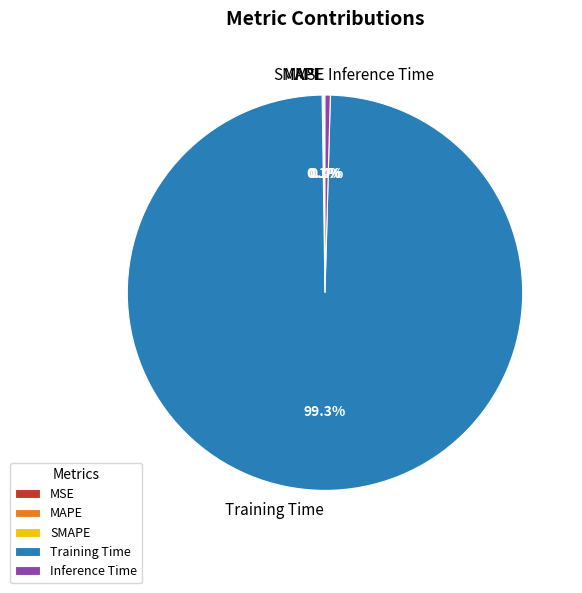

Does any single category account for the majority?

Yes